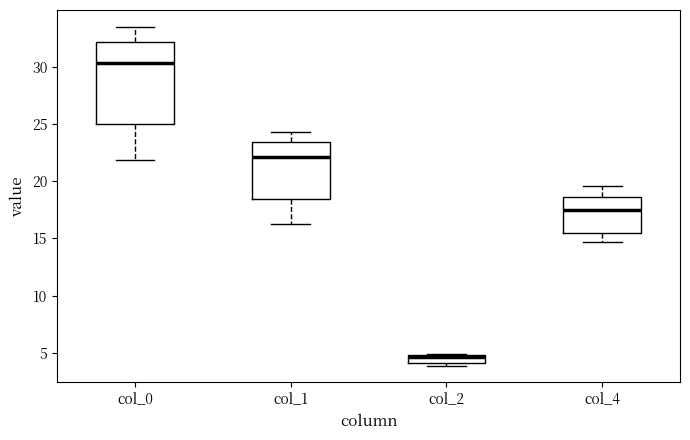

Which box has the highest median line?

col_0